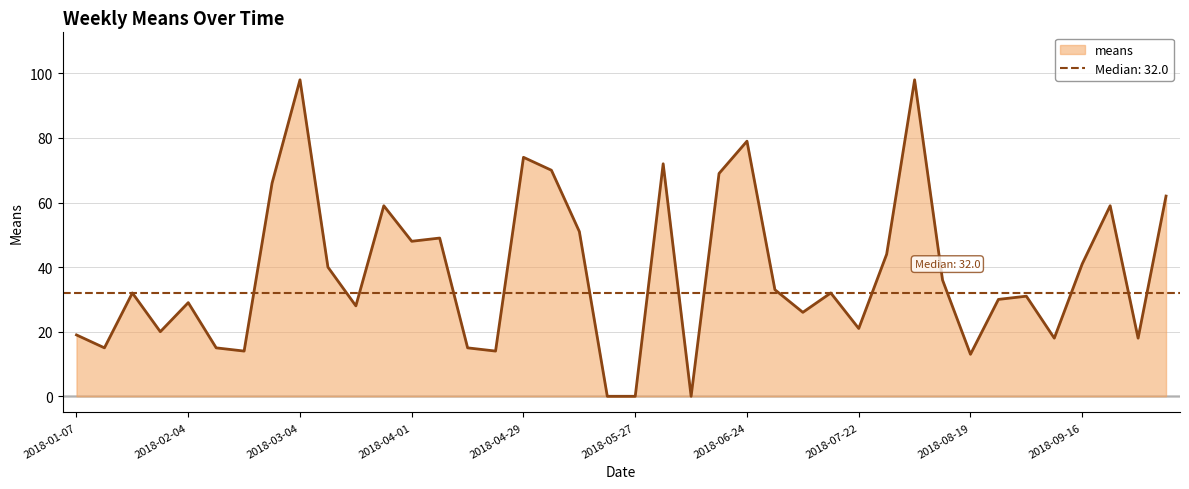

True or false: the data has more than 2 interior local peaks.

True